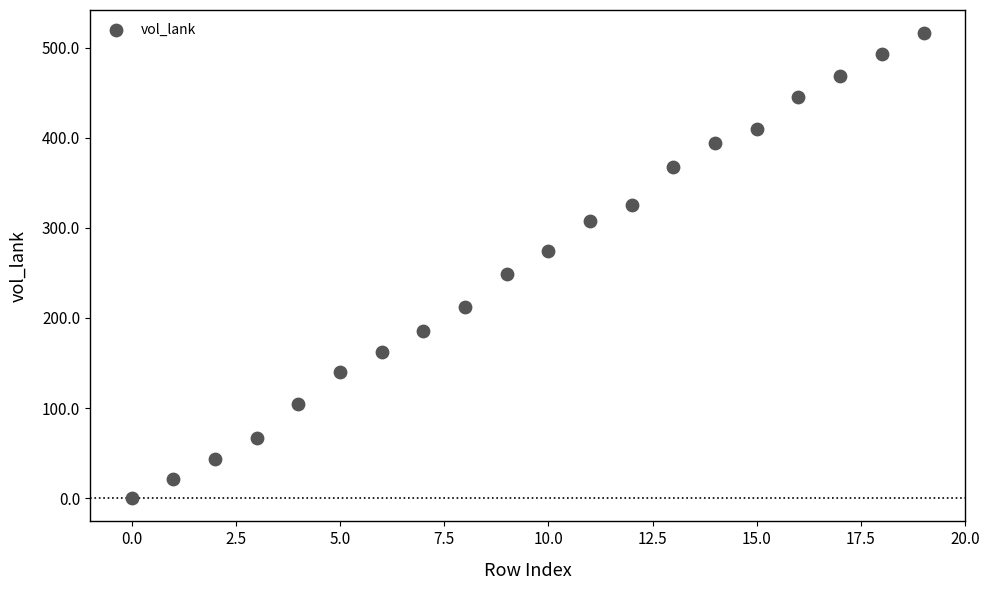

What is the range of Y values (max minus min)?

516